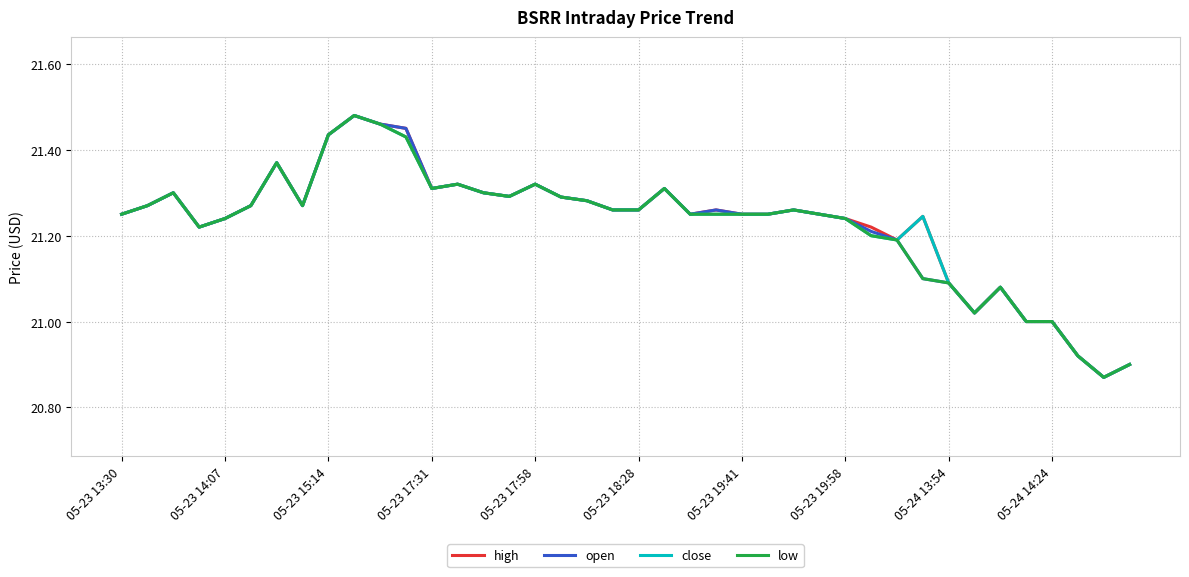

What are all the series names shown in the legend?

high, open, close, low